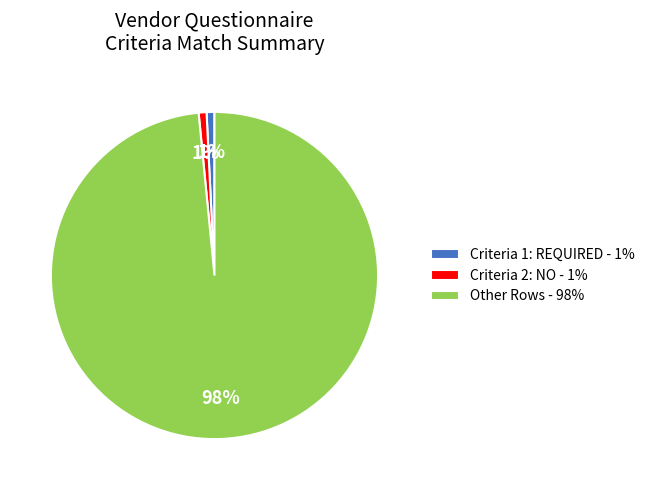

Do Criteria 1: REQUIRED - 1% and Criteria 2: NO - 1% together represent more than half of the pie?

No